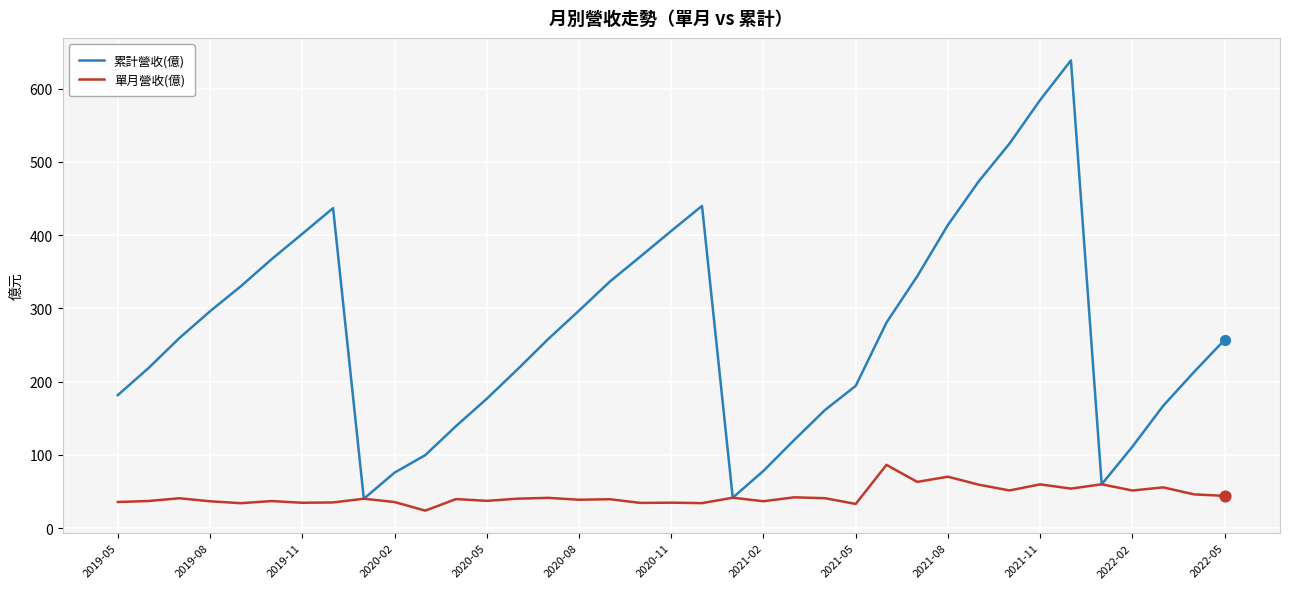

Which series has the largest total across all categories?

累計營收(億)